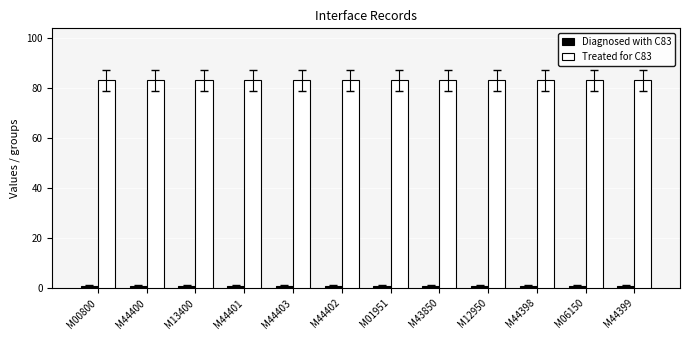

What is the maximum value shown in the chart?

83